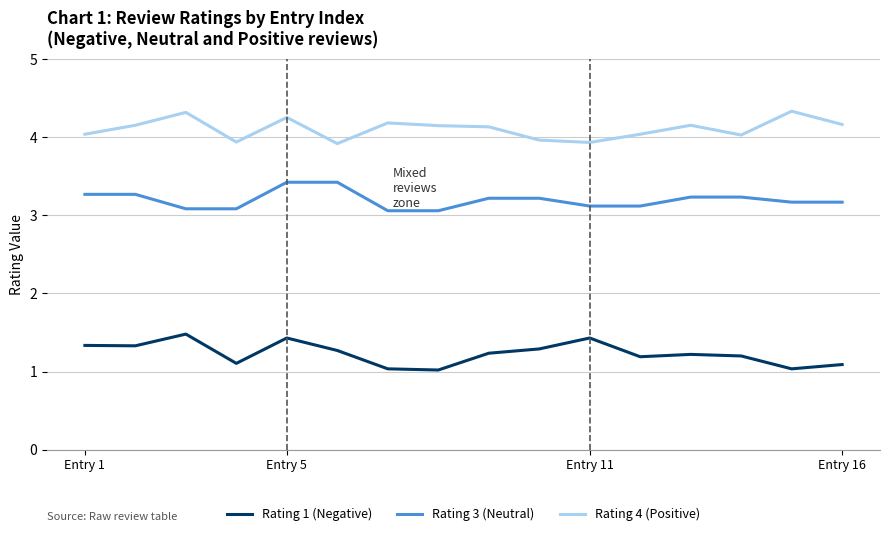

True or false: Rating 1 (Negative) and Rating 4 (Positive) intersect in this chart.

False